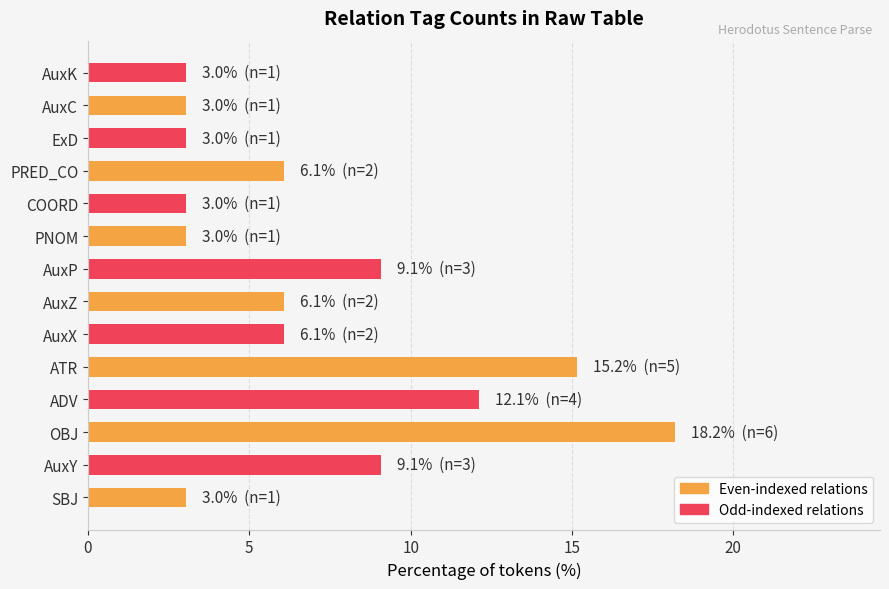

What is the average value?

7.1